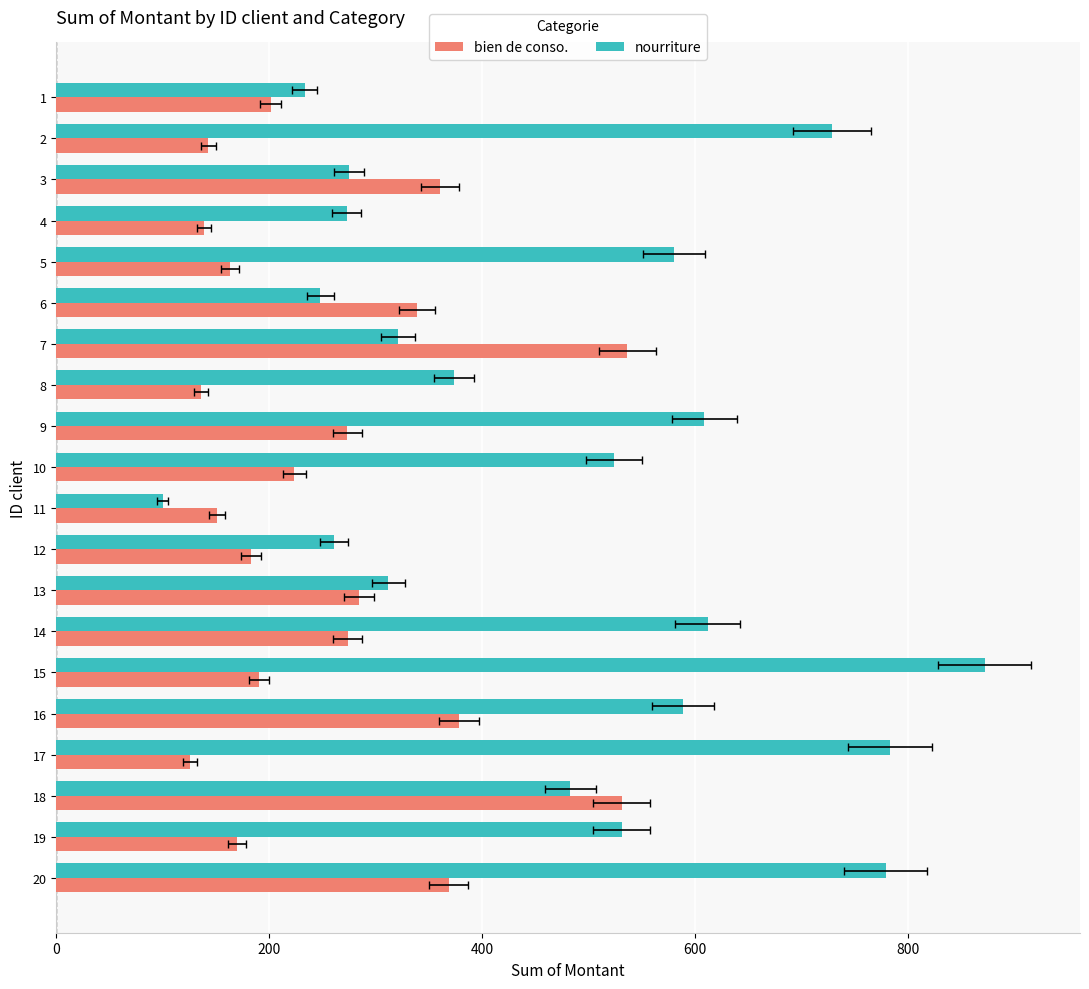

Which series has the largest range (max minus min)?

nourriture